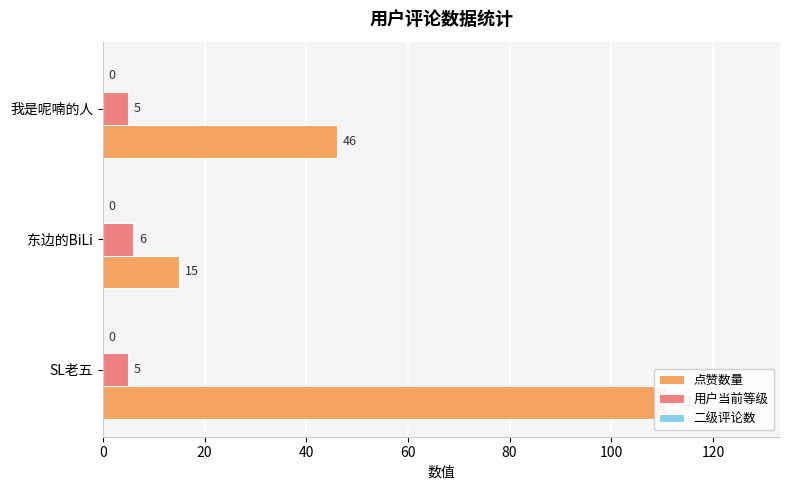

Is it true that 点赞数量 equals 15.0 at 东边的BiLi?

True